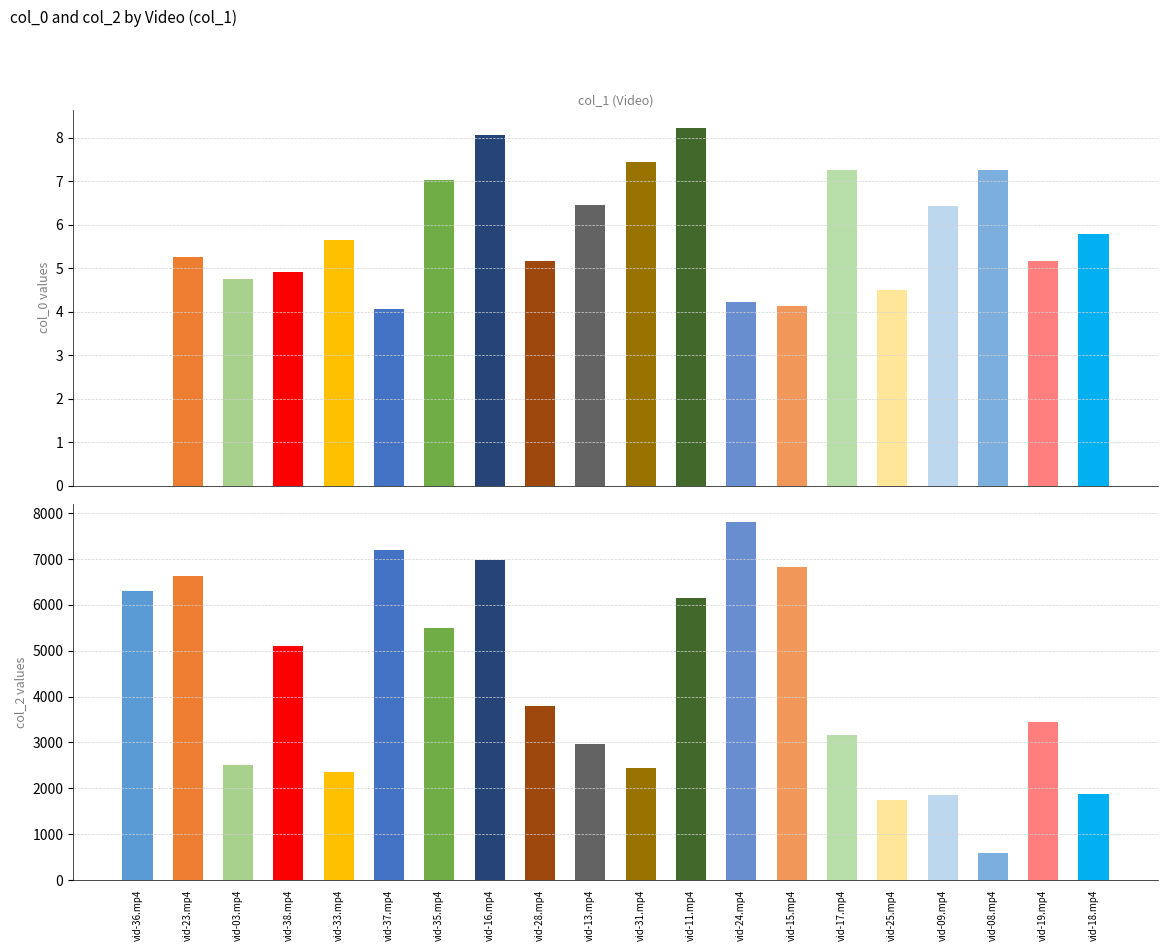

What position from the left is vid-24.mp4?

13